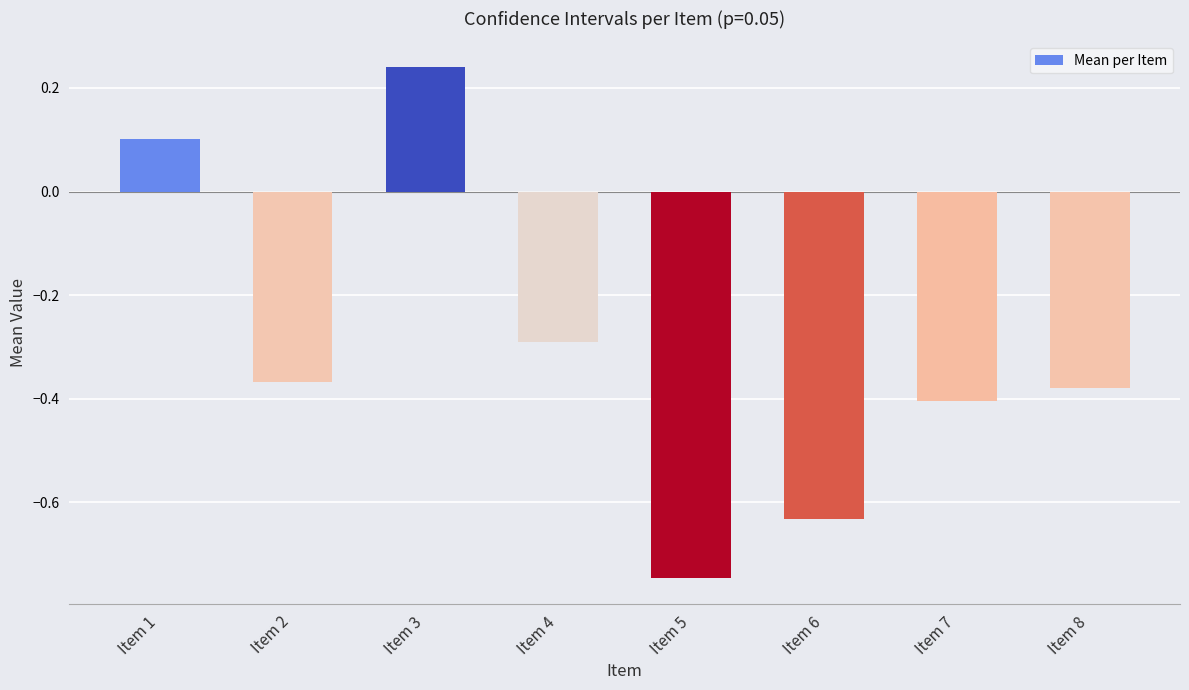

List the labels in order of value, smallest first.

Item 5, Item 6, Item 7, Item 8, Item 2, Item 4, Item 1, Item 3